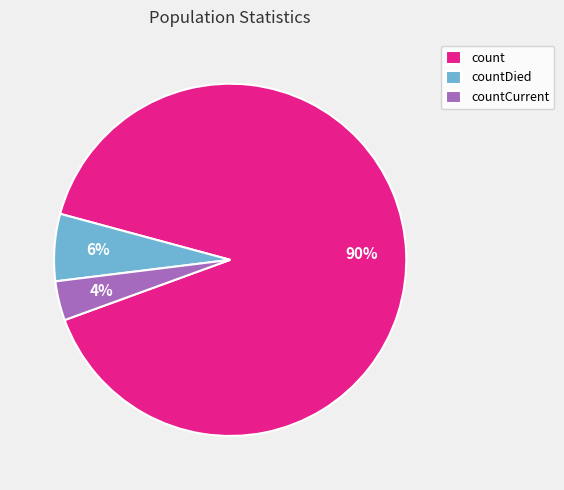

True or false: count accounts for 90% of the total.

True